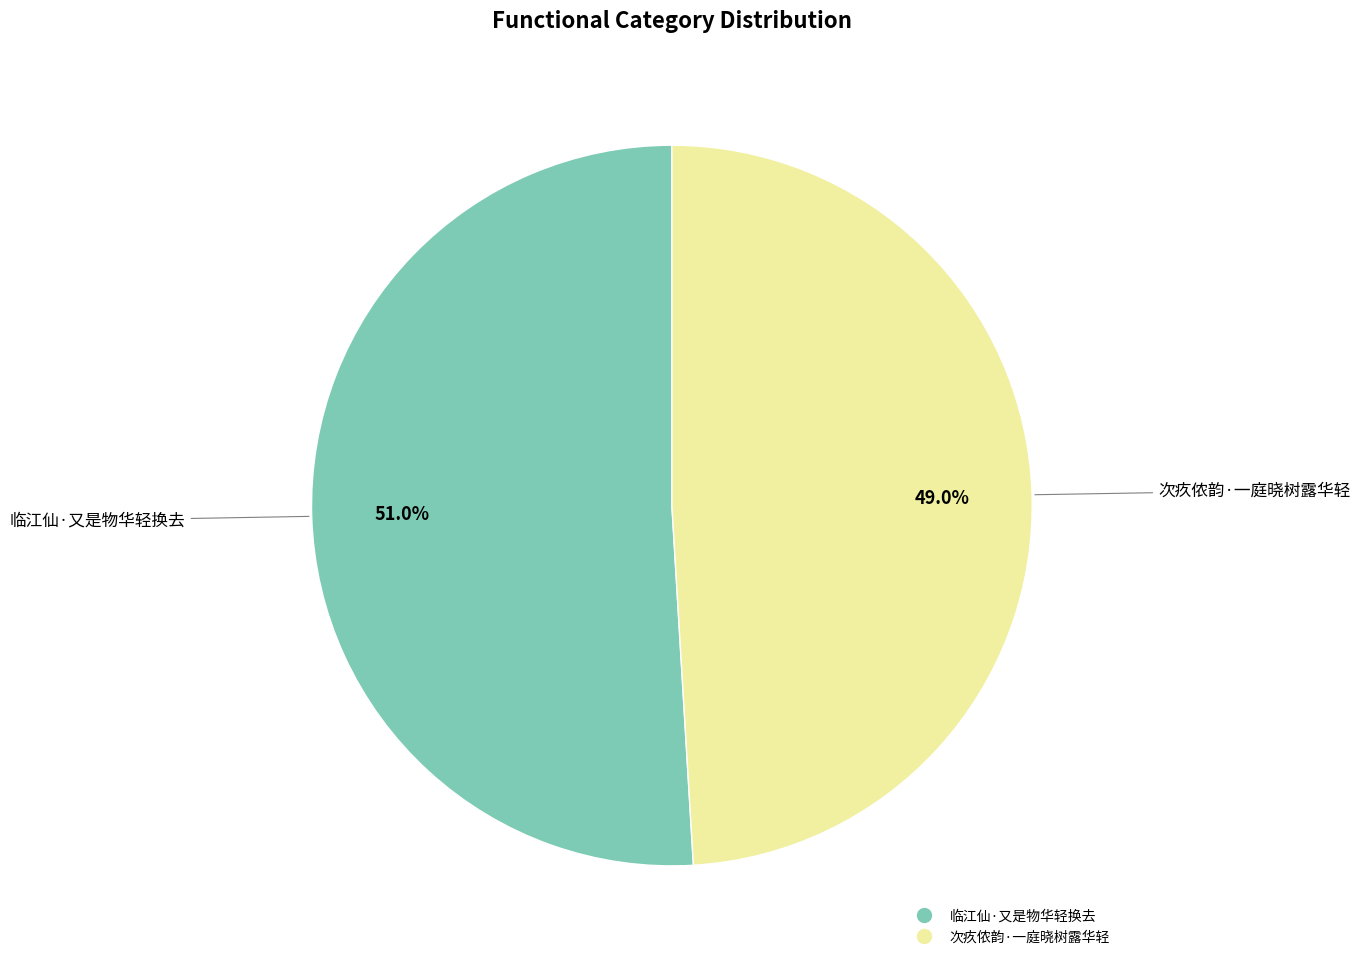

Is there any slice that represents more than half of the pie?

Yes